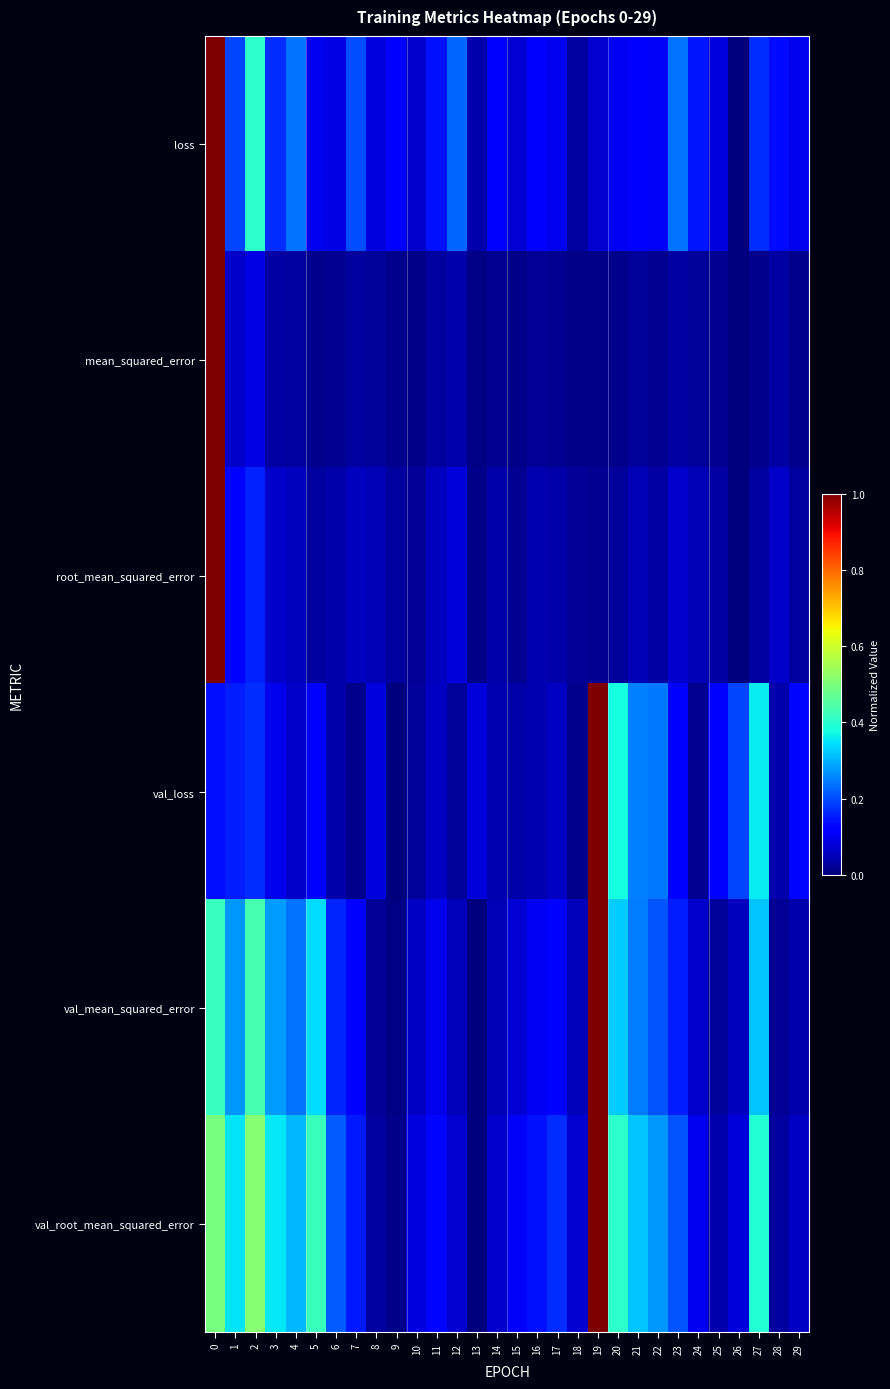

Rank the series by their maximum value, from highest to lowest.

loss, mean_squared_error, root_mean_squared_error, val_loss, val_mean_squared_error, val_root_mean_squared_error